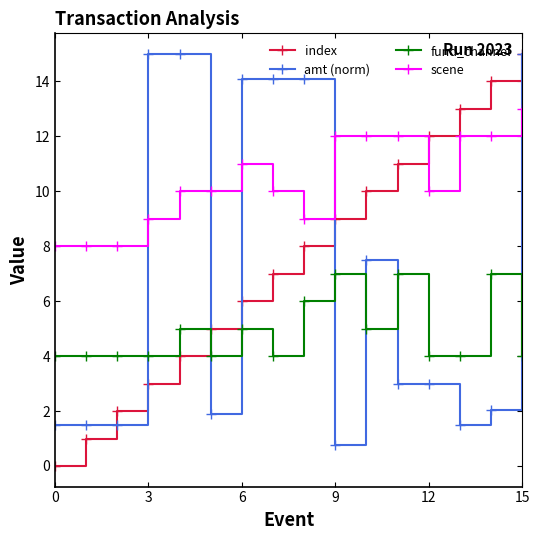

True or false: fund_channel and scene intersect in this chart.

False